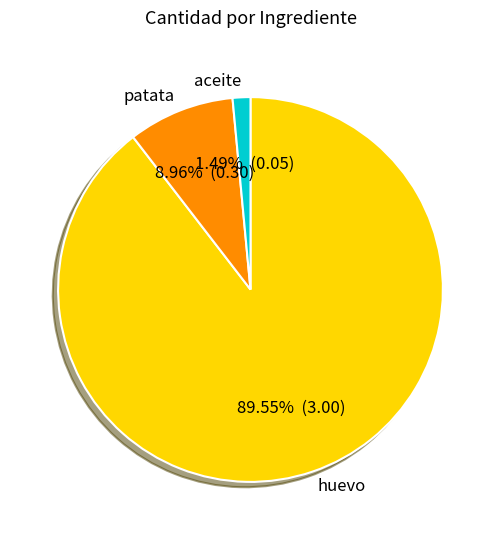

Which category has the biggest portion of the pie?

huevo